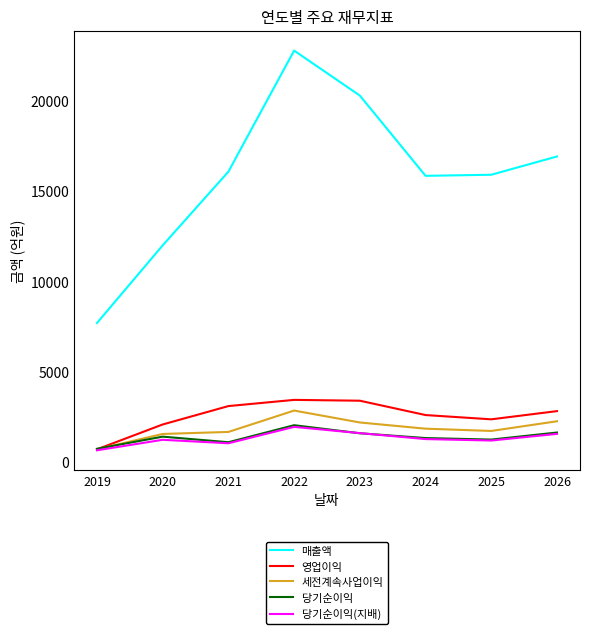

Which series changed the most between 2019 and 2020?

매출액